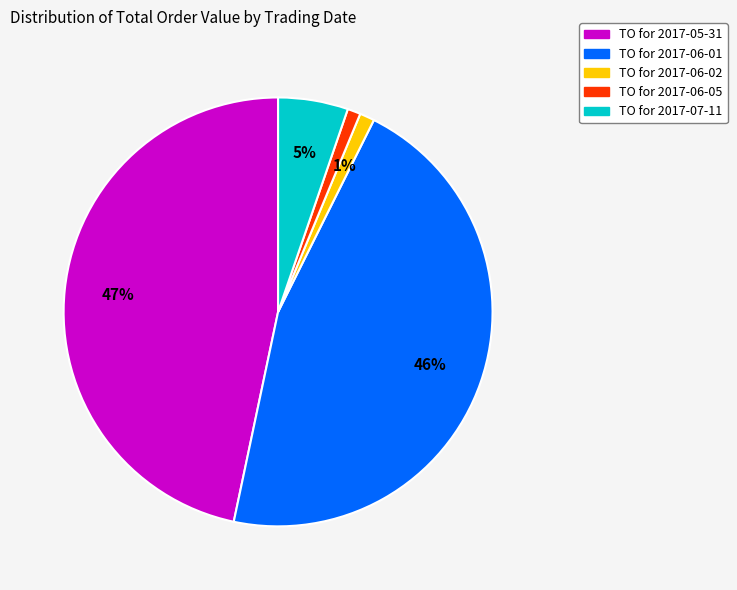

To the nearest percent, what is the difference between the largest and smallest slice percentages?

46%